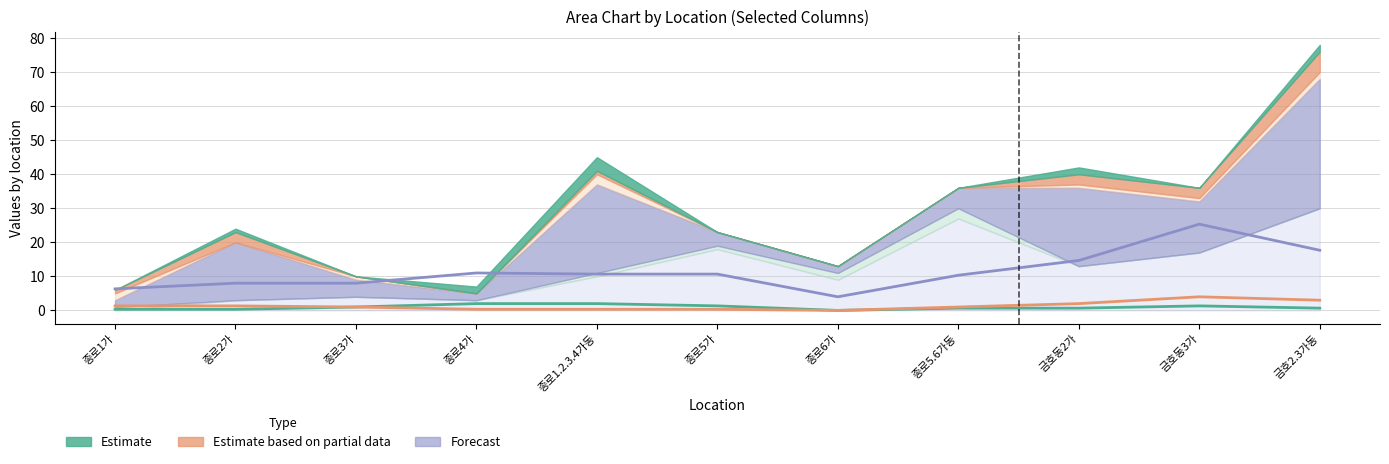

What is the difference between the second highest and minimum values in the Estimate based on partial data (line) series?

3.0